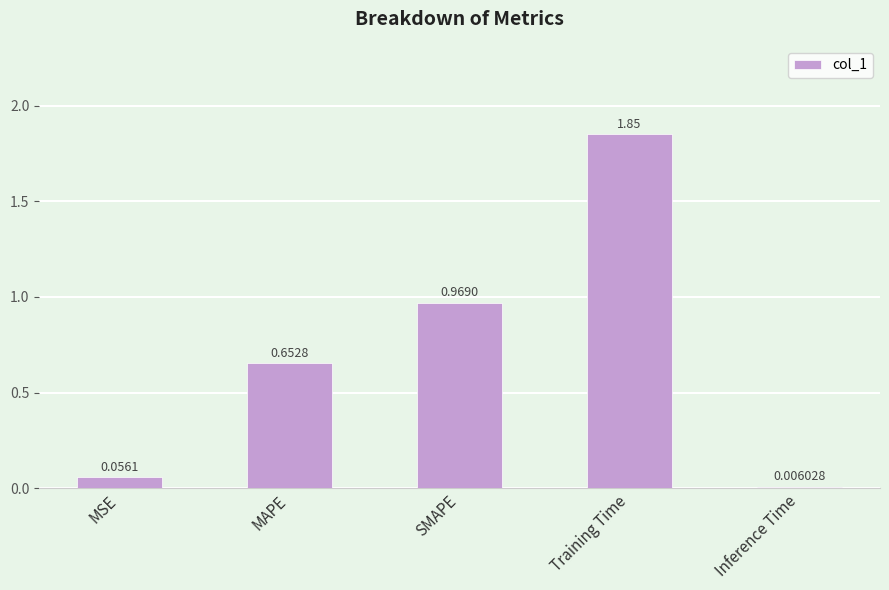

Which has a higher value, SMAPE or MSE?

SMAPE